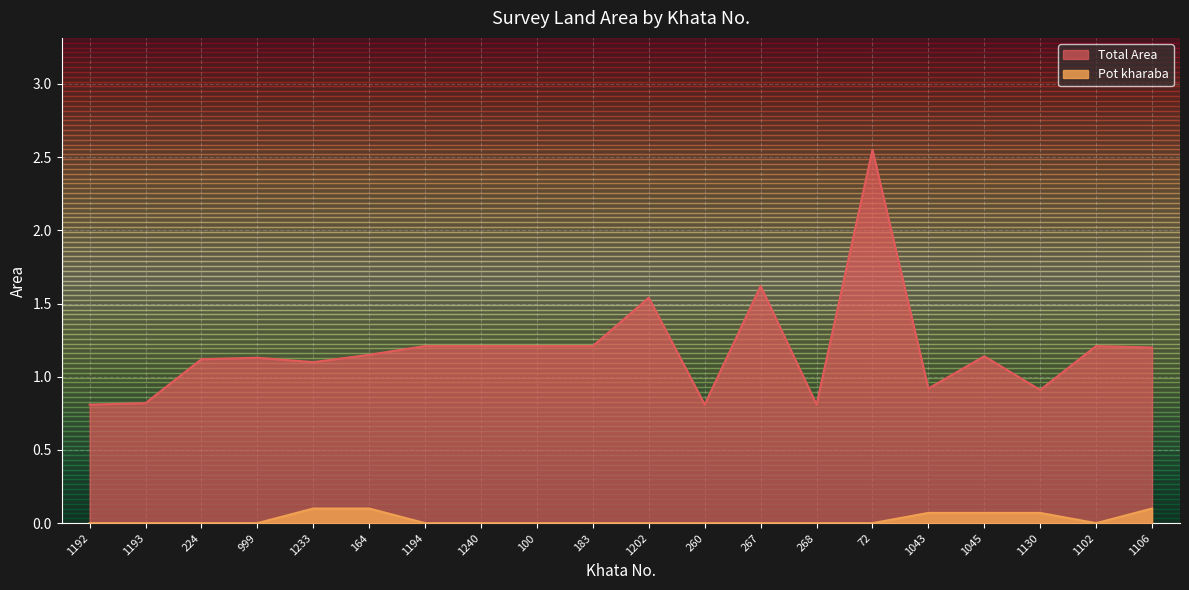

What is the sum of all Total Area values?

23.7